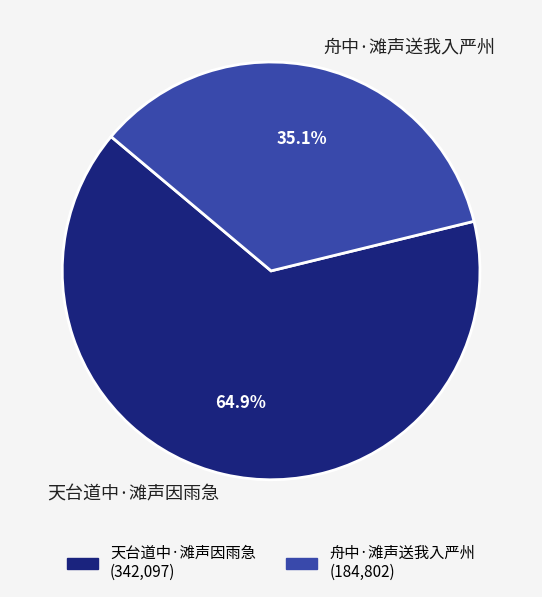

Is there any slice that represents more than half of the pie?

Yes